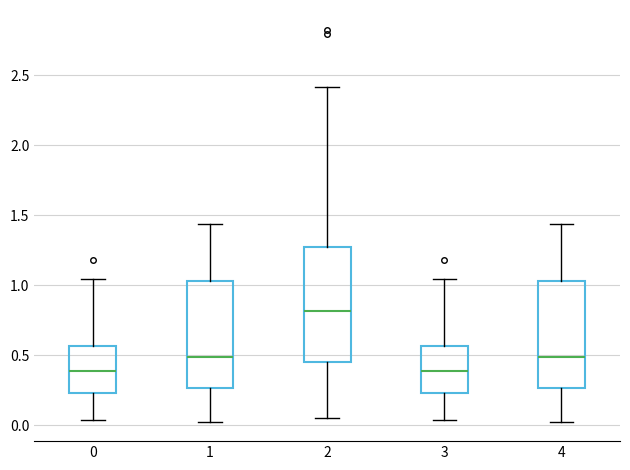

Where is the upper edge of the box at x = 0 on the y-axis? The values are not printed on the chart, so give them approximately, as read against the axis.

0.55